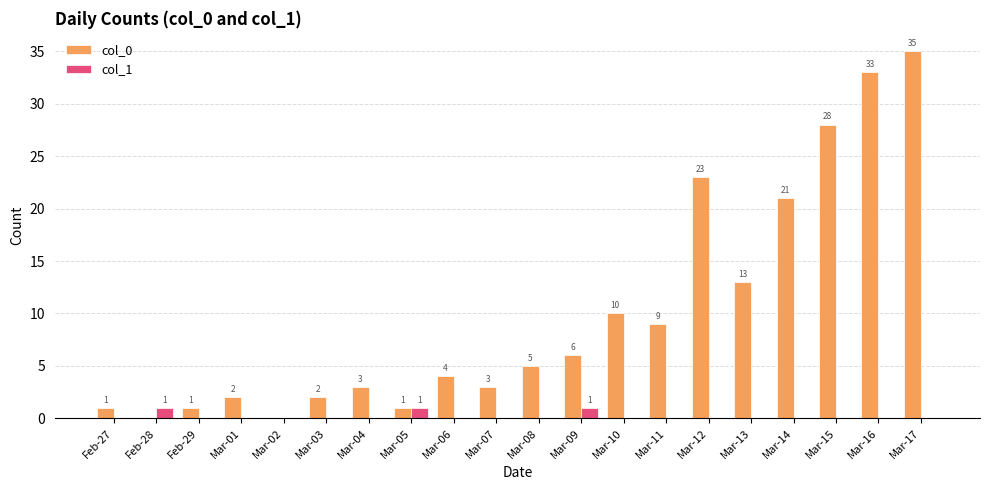

At which category is the sum across all series the highest?

Mar-17